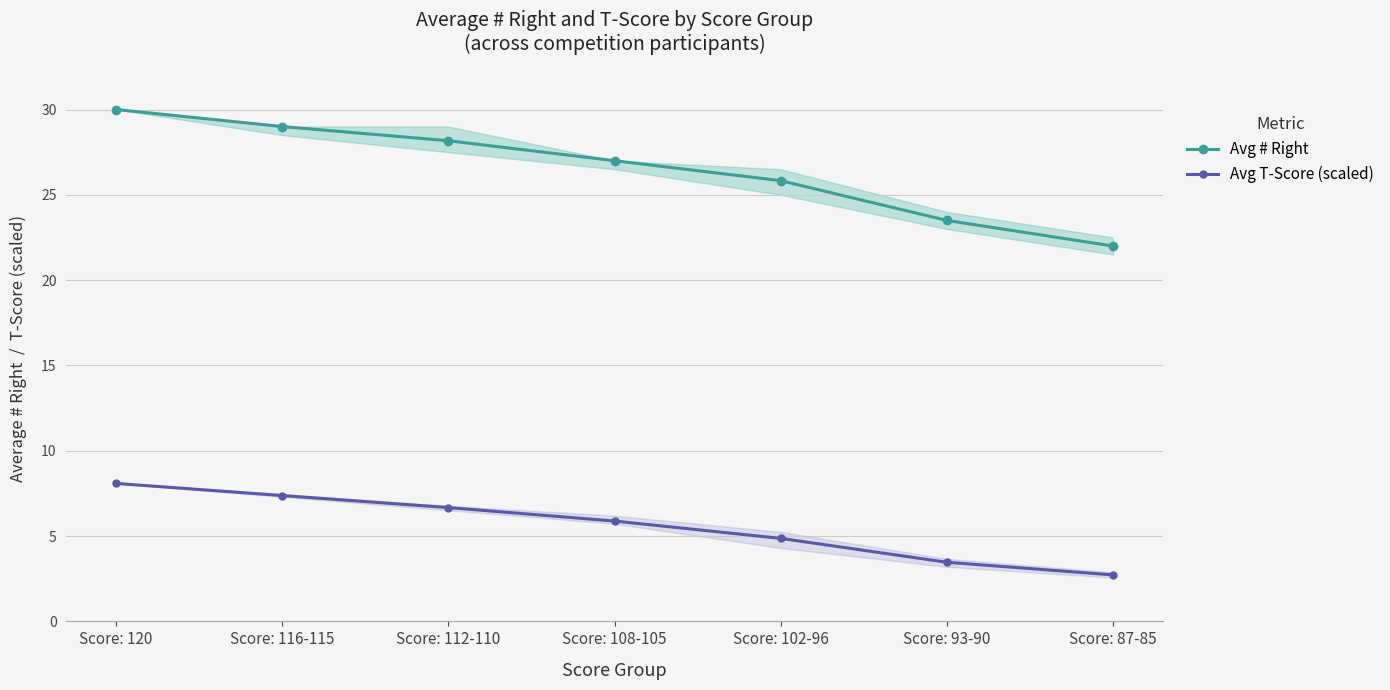

What is the value of the Avg # Right point at the 6th from the left?

23.5